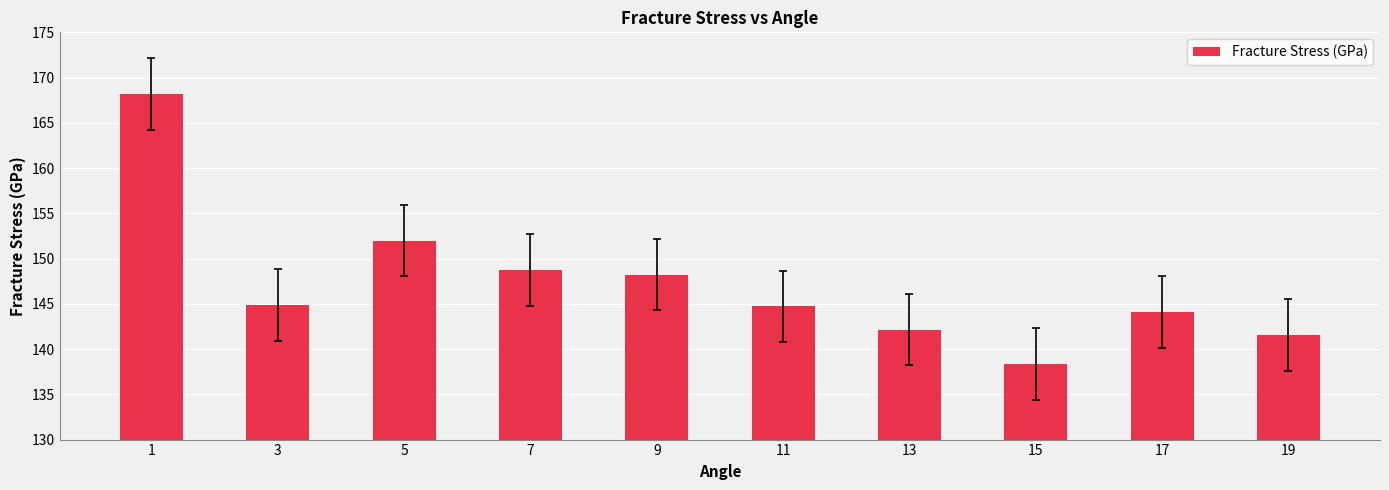

True or false: the data shows 224.8 at 1.

False